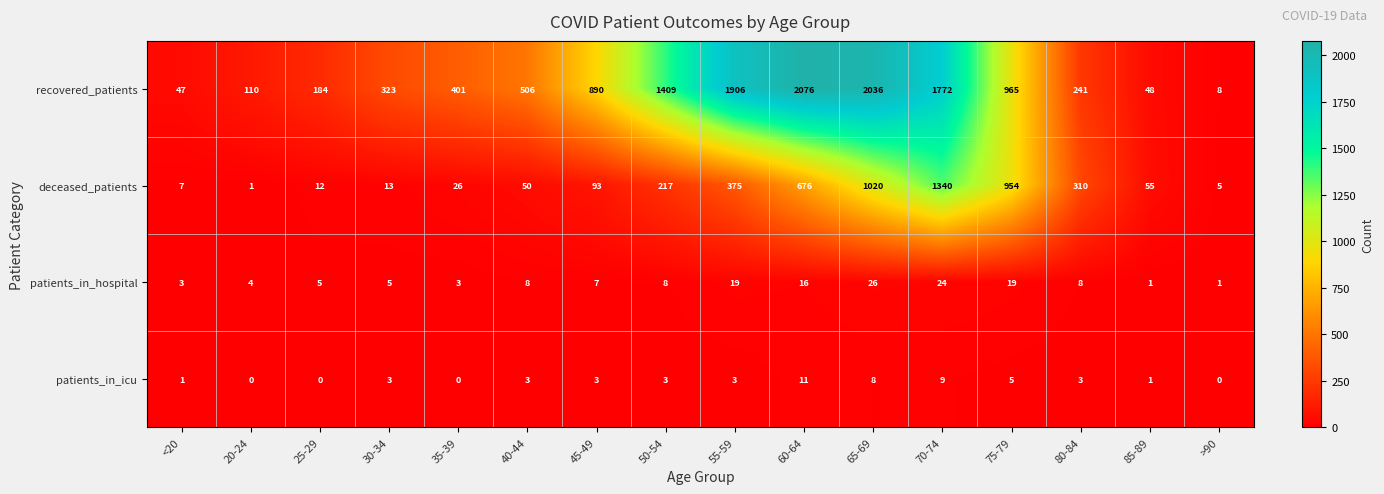

What is the average value of the deceased_patients series?

322